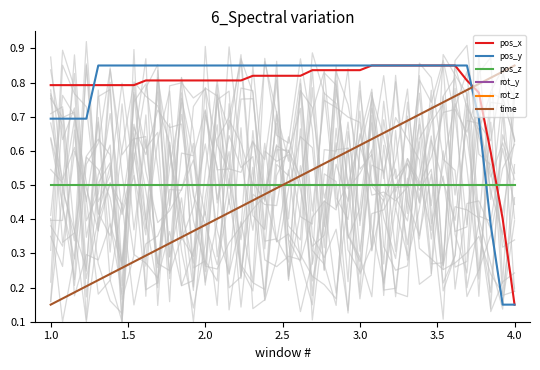

How many times do time and pos_x cross each other?

1